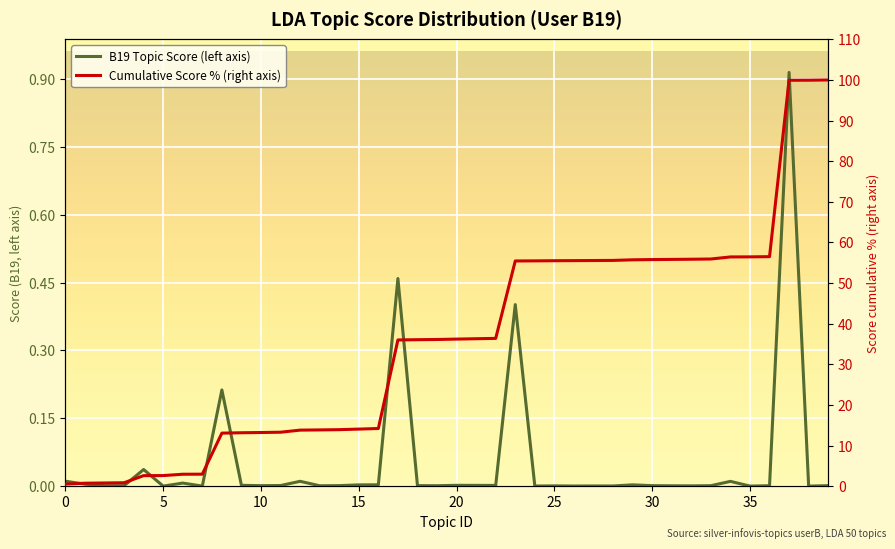

The value of B19 Topic Score (left axis) at 16 is 0.0. True or false?

True